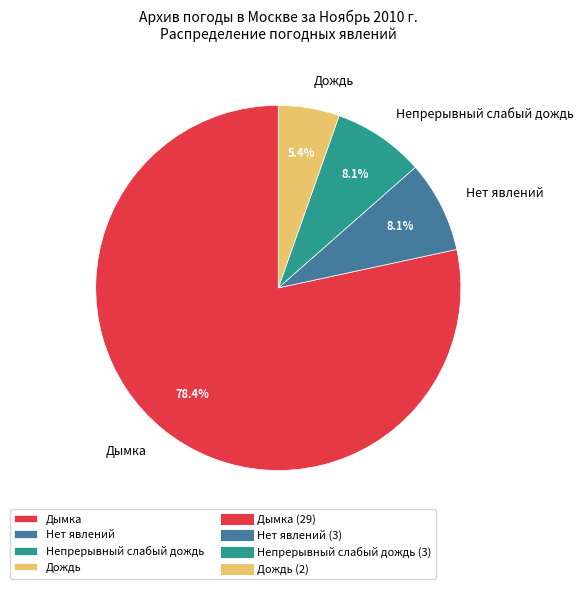

How many segments does this pie chart have?

4